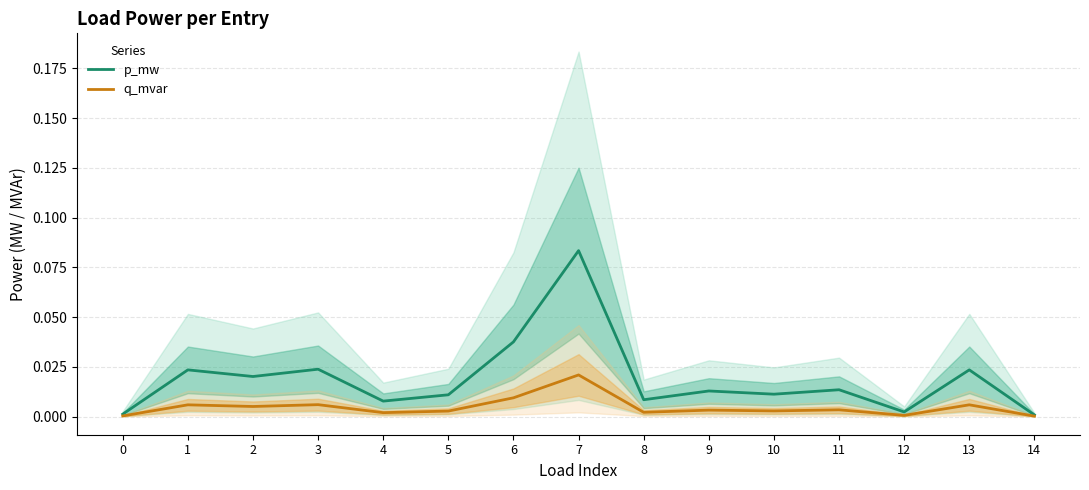

True or false: p_mw and q_mvar intersect in this chart.

False